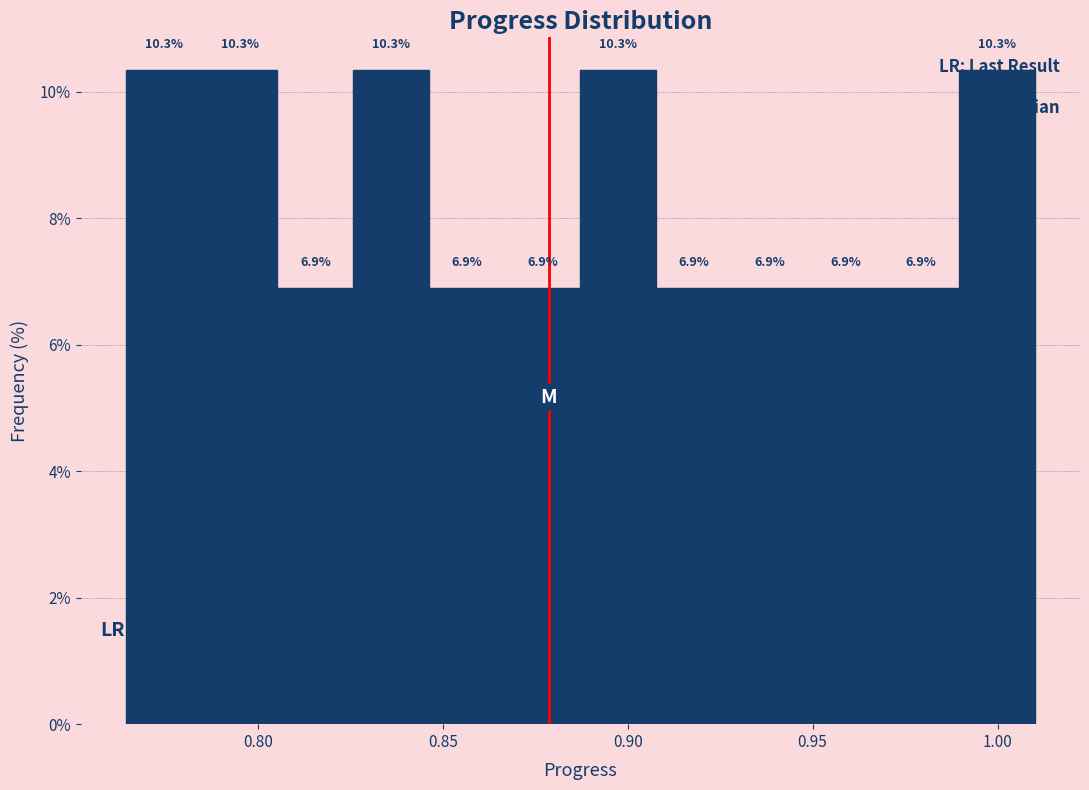

How tall is the bar that spans 0.970 to 0.990 on the x-axis? The bar edges are not printed on the chart, so give them approximately, as read against the axis.

6.9